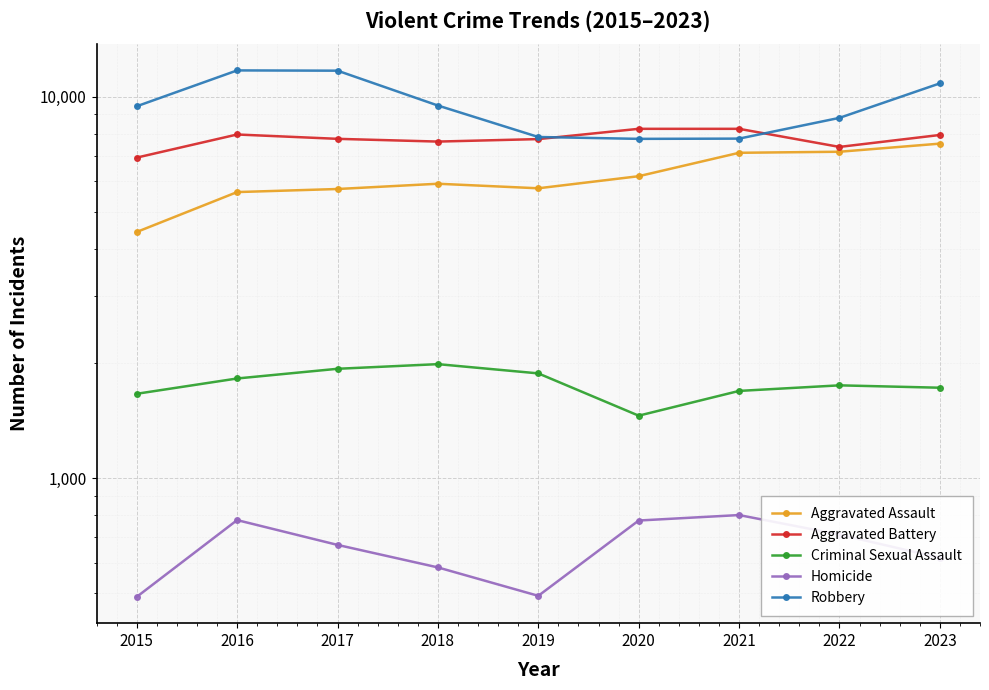

Reading left to right, extract all data points from this chart.

Aggravated Assault: 2015=4420	2016=5623	2017=5728	2018=5913	2019=5753	2020=6188	2021=7127	2022=7172	2023=7532
Aggravated Battery: 2015=6923	2016=7959	2017=7753	2018=7626	2019=7741	2020=8236	2021=8236	2022=7384	2023=7936
Criminal Sexual Assault: 2015=1665	2016=1826	2017=1936	2018=1991	2019=1883	2020=1459	2021=1694	2022=1752	2023=1727
Homicide: 2015=489	2016=777	2017=669	2018=584	2019=492	2020=775	2021=801	2022=712	2023=619
Robbery: 2015=9437	2016=11716	2017=11697	2018=9479	2019=7840	2020=7752	2021=7763	2022=8799	2023=10834